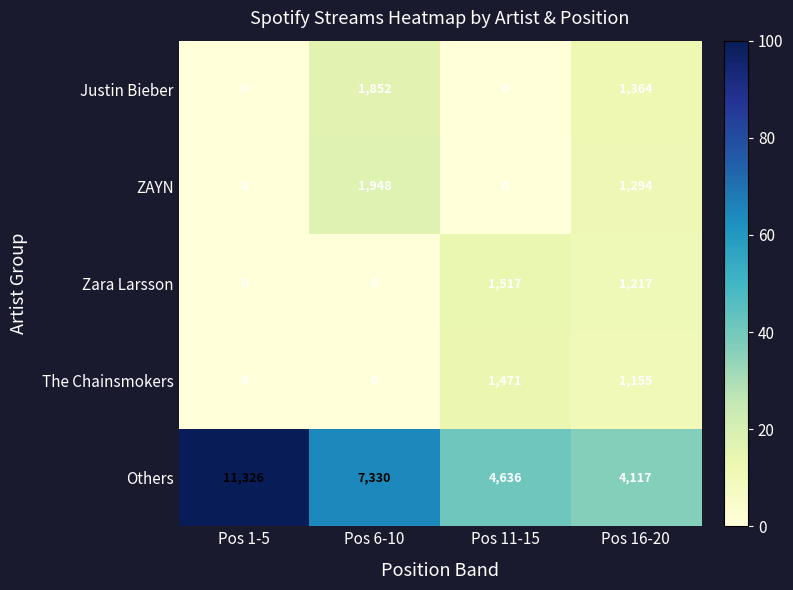

Count the number of categories in the chart.

4